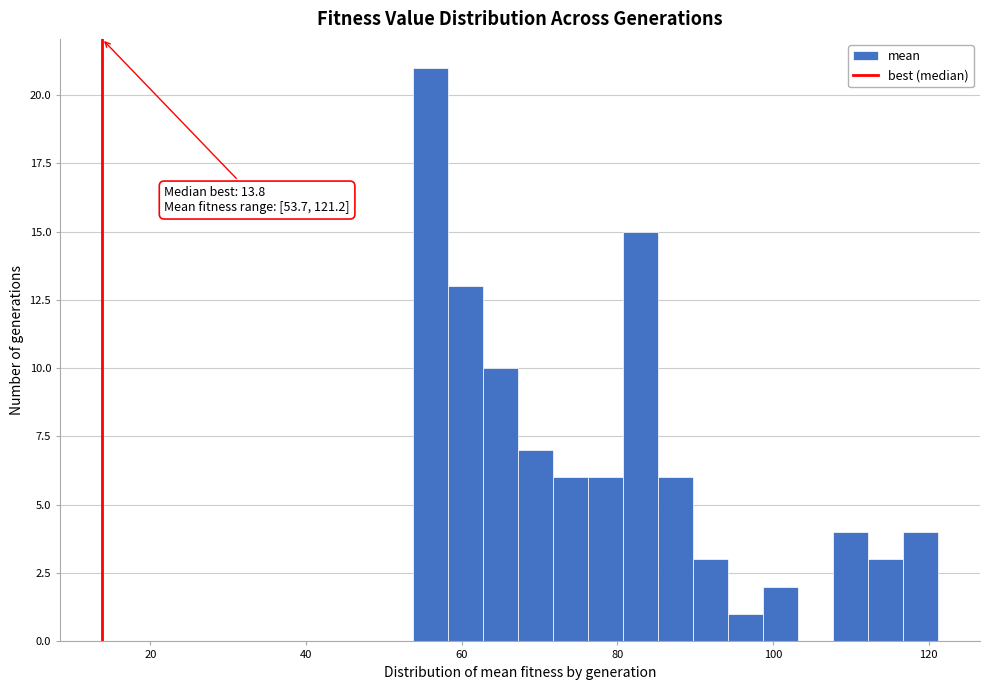

Read against the x-axis, roughly where is the centre of the tallest bar?

56